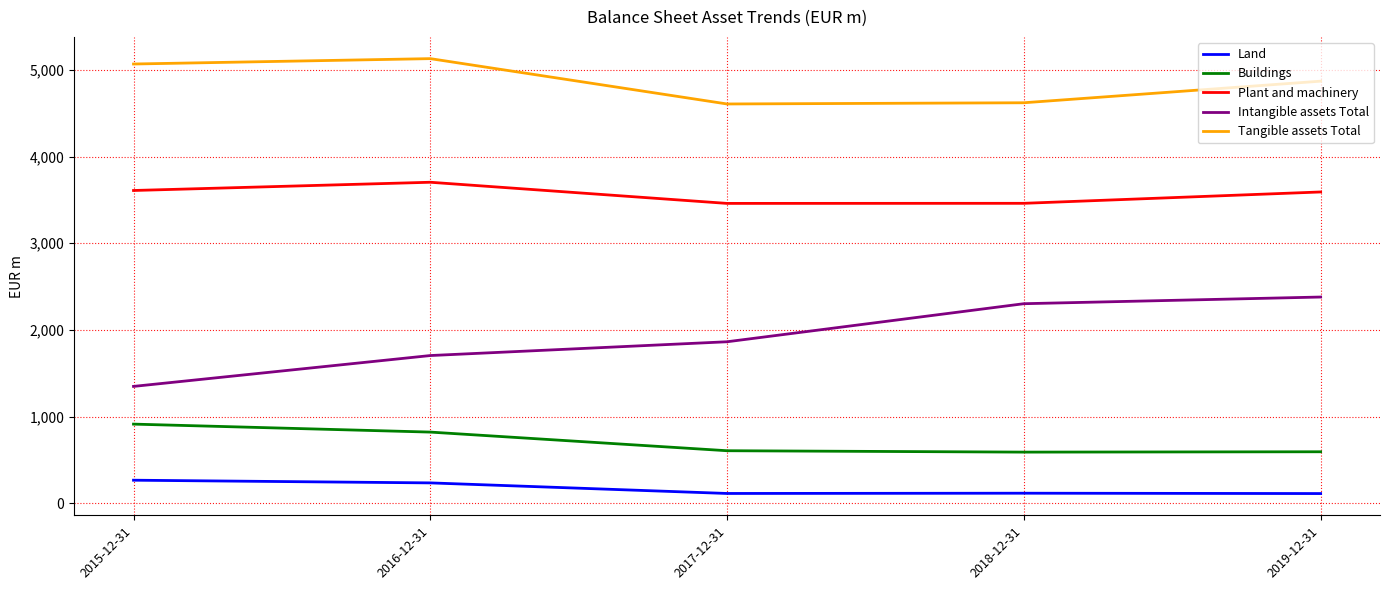

What is the difference between the Buildings values at 2017-12-31 and 2015-12-31?

307